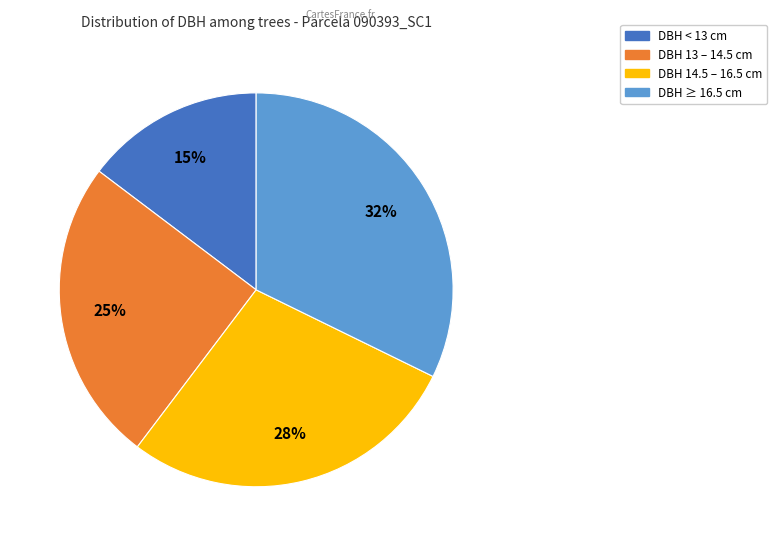

Is there any slice that represents more than half of the pie?

No